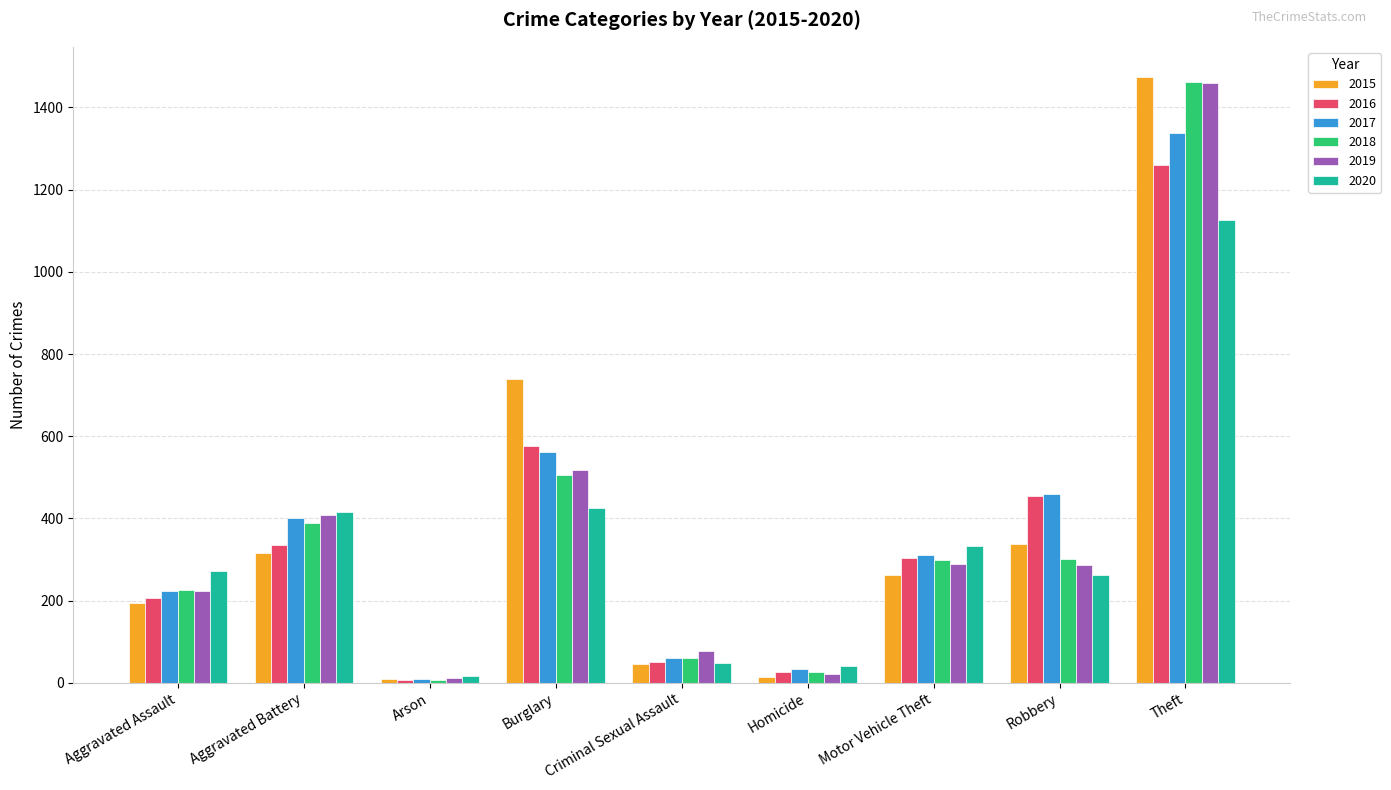

The 2016 series shows 7 at Arson. True or false?

True